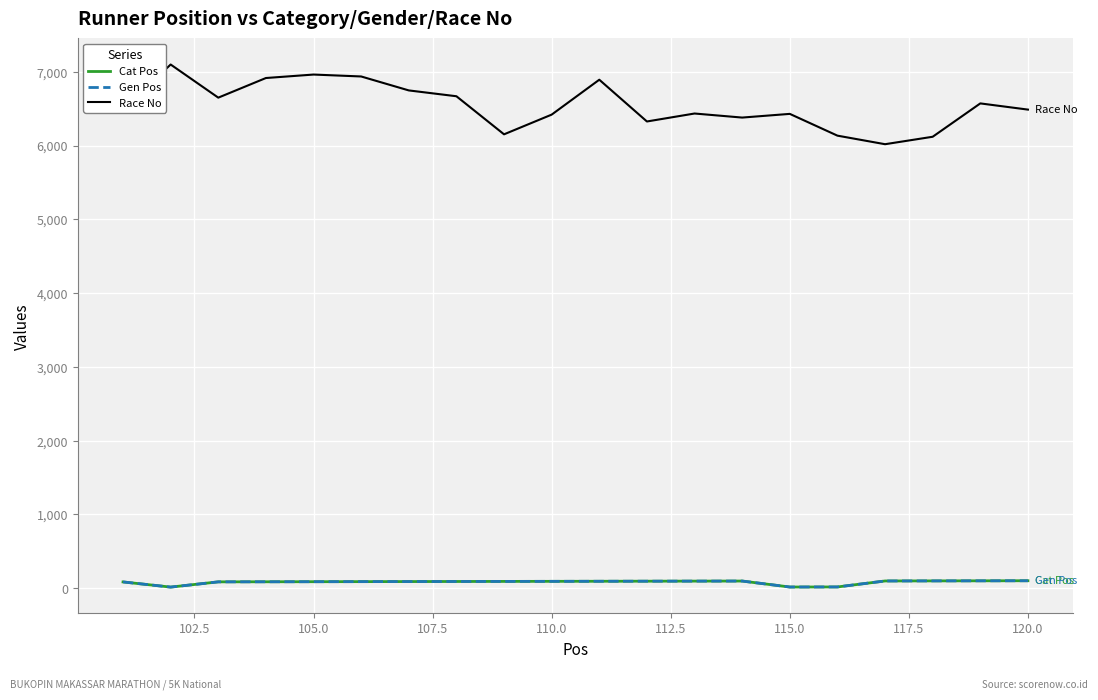

True or false: Cat Pos and Gen Pos intersect in this chart.

False